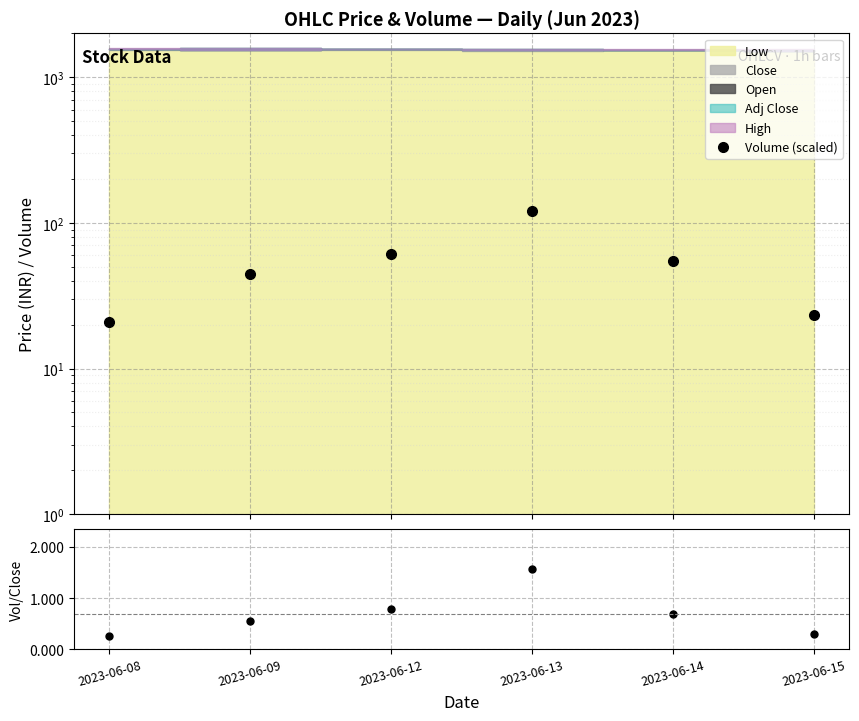

How many categories are shown in the chart?

6